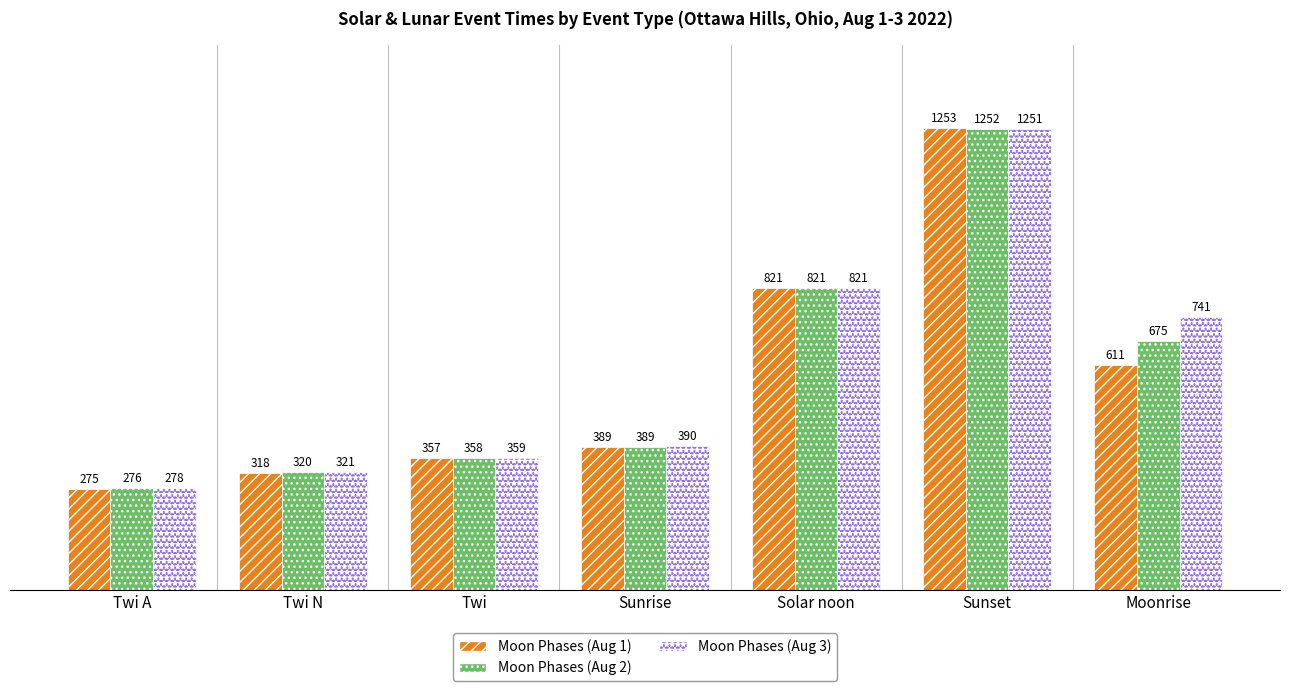

What is the greatest value displayed?

1253